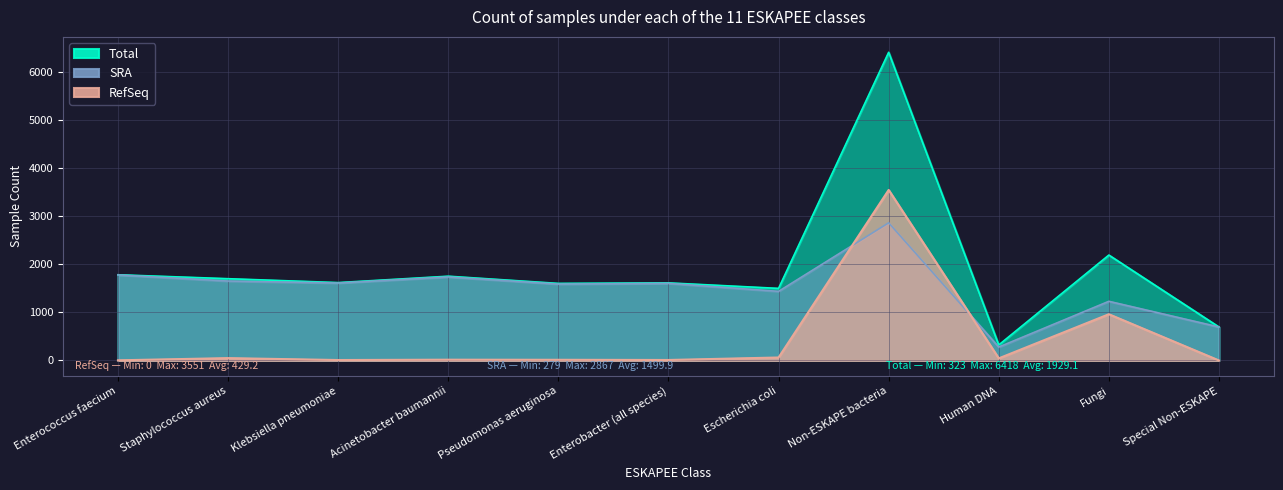

True or false: Total and RefSeq intersect in this chart.

False